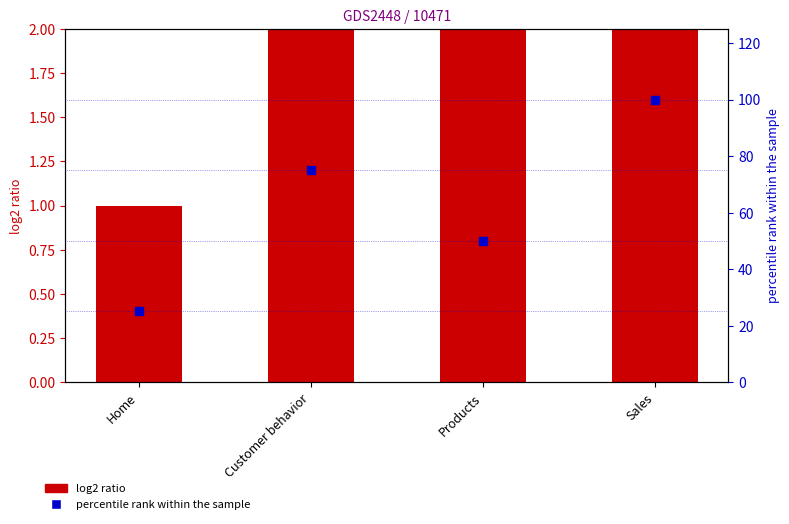

At how many categories does at least one series exceed 48?

3